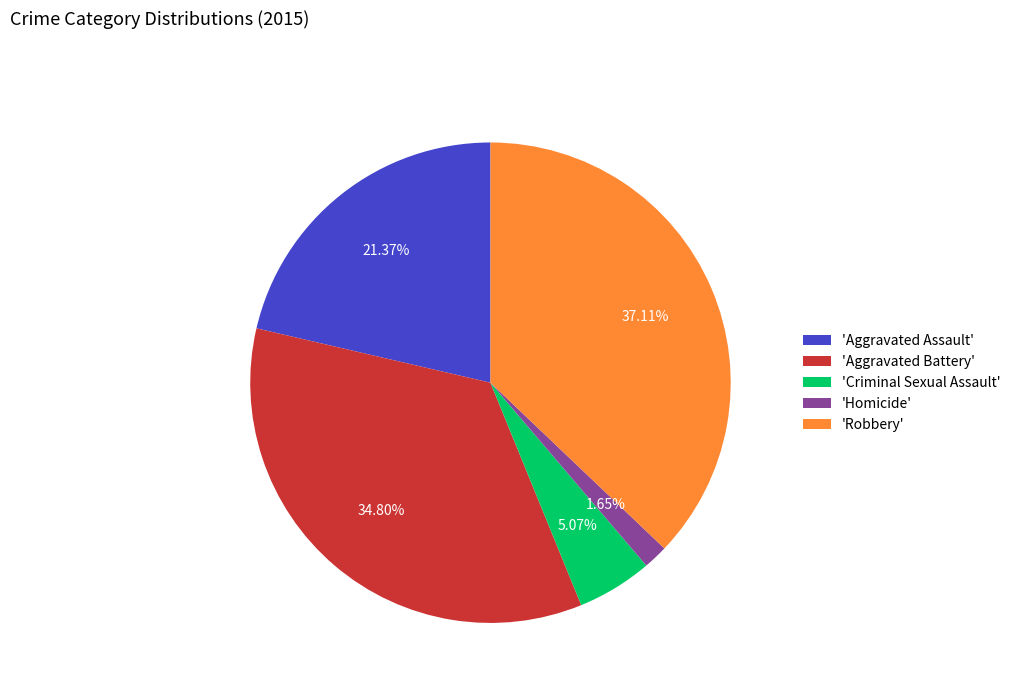

Rank the categories by value from highest to lowest.

'Robbery', 'Aggravated Battery', 'Aggravated Assault', 'Criminal Sexual Assault', 'Homicide'